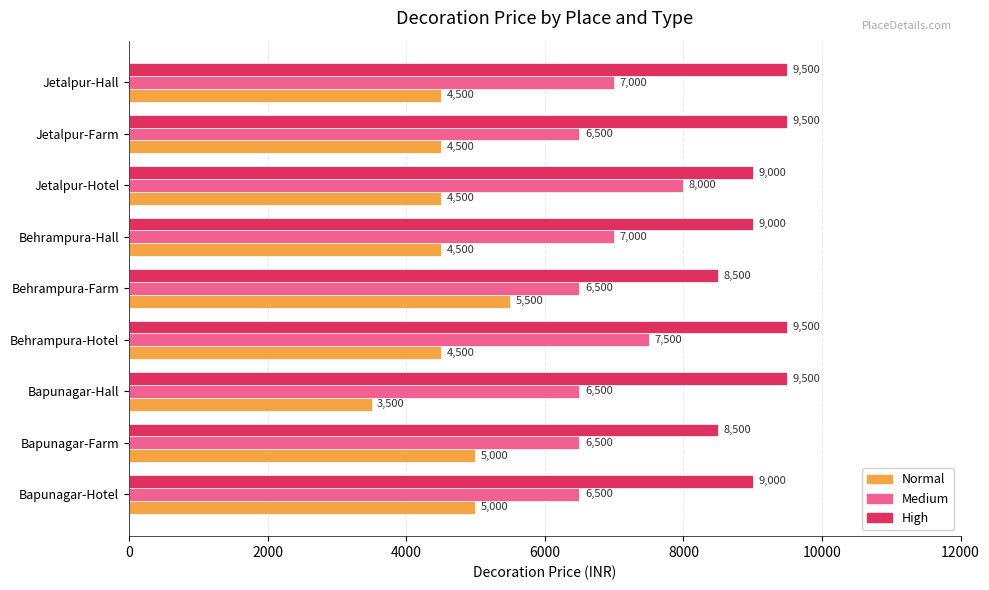

Rank the series at Behrampura-Farm from lowest to highest value.

Normal, Medium, High